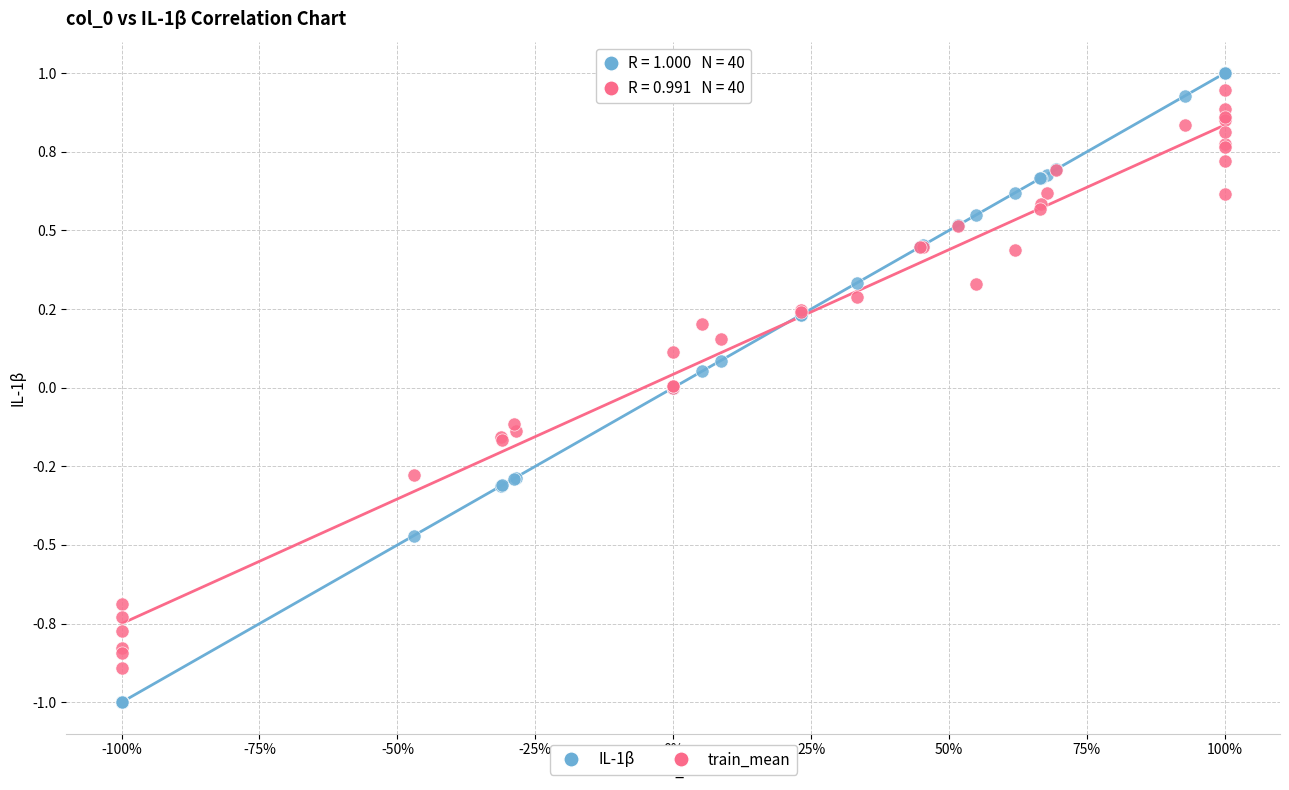

Which series has the largest Y range (max minus min)?

IL-1β